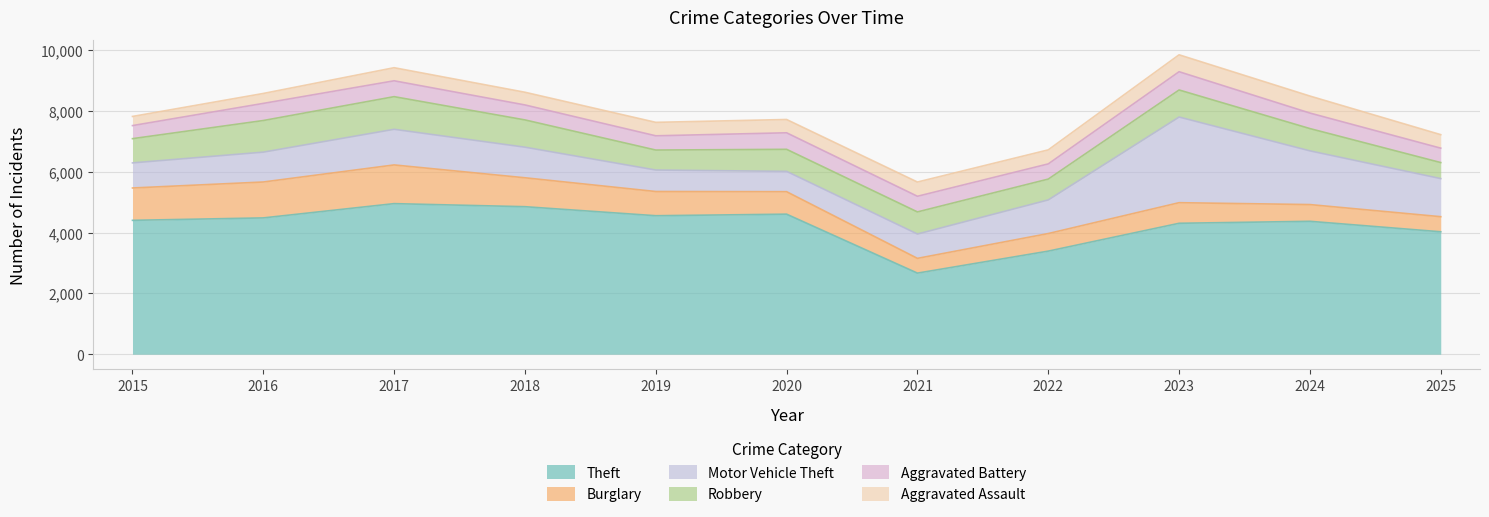

What is the spread (max minus min) of values at 2017?

4526